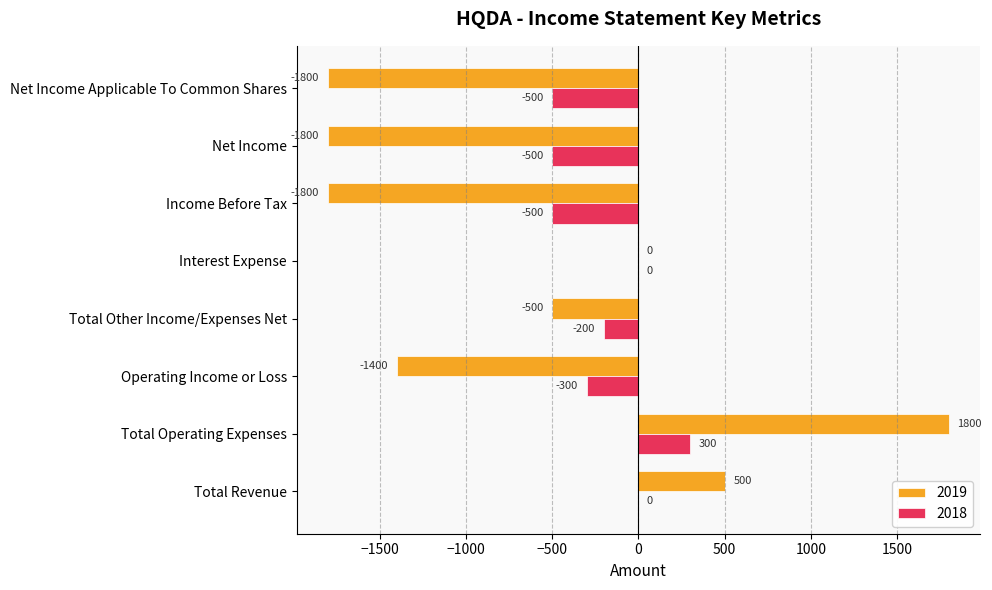

What is the sum of the 2018 values at Operating Income or Loss and Net Income Applicable To Common Shares?

-800